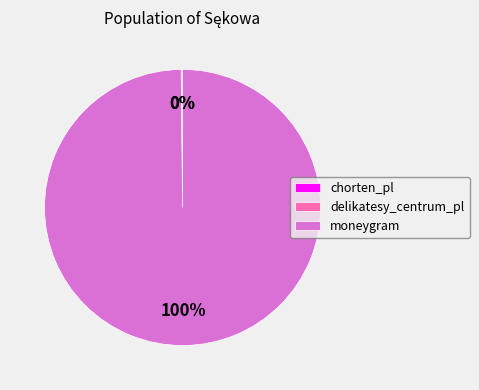

The moneygram slice represents 91% of the pie. True or false?

False